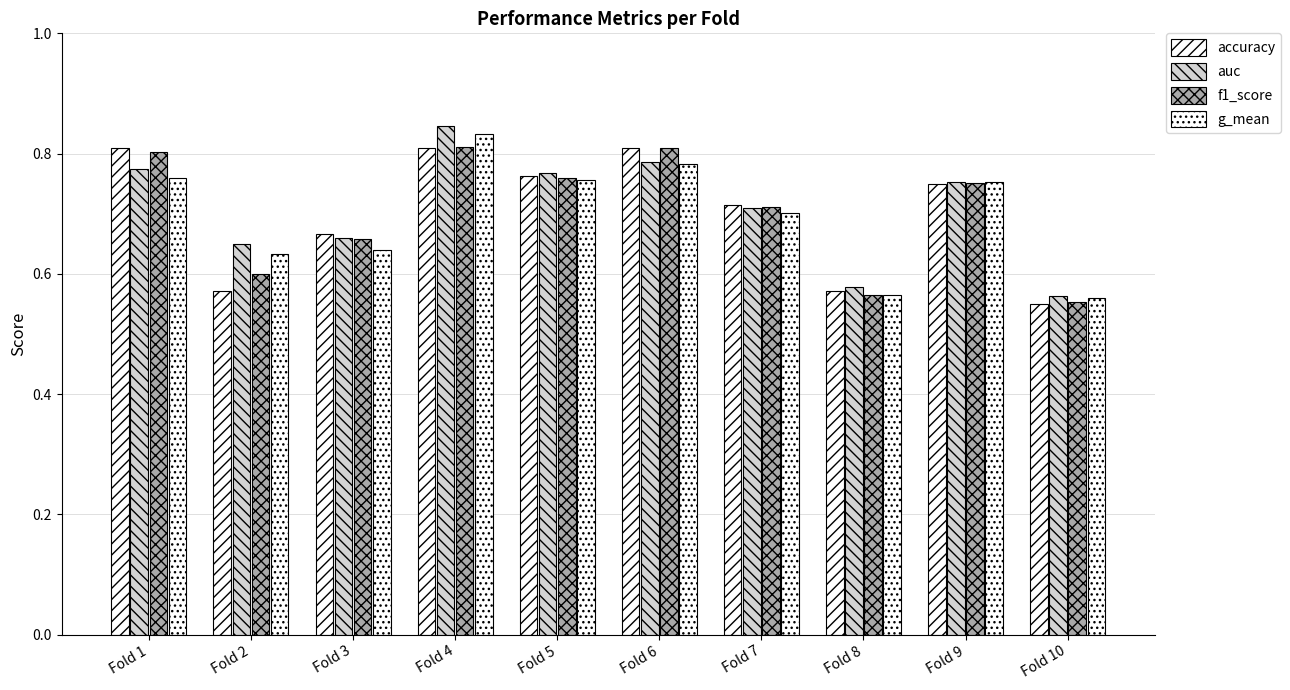

What is the lowest value of the auc series?

0.6